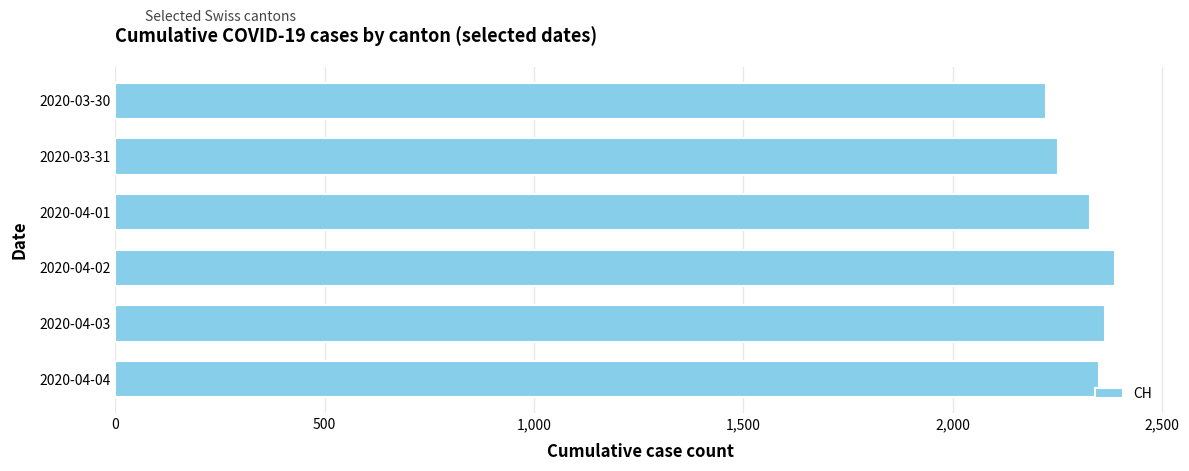

What is the ratio of the value at 2020-03-30 to the value at 2020-04-04?

0.9